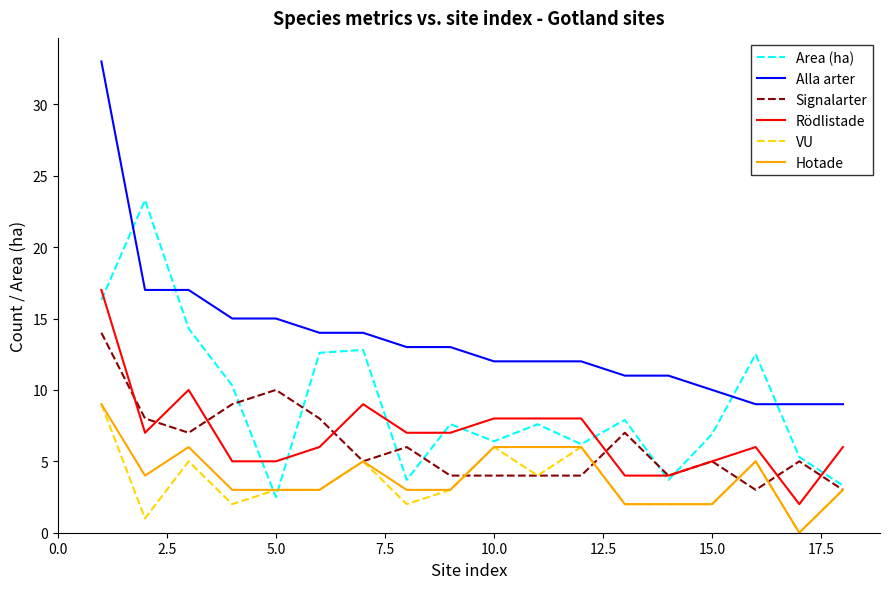

What is the greatest value displayed?

33.0